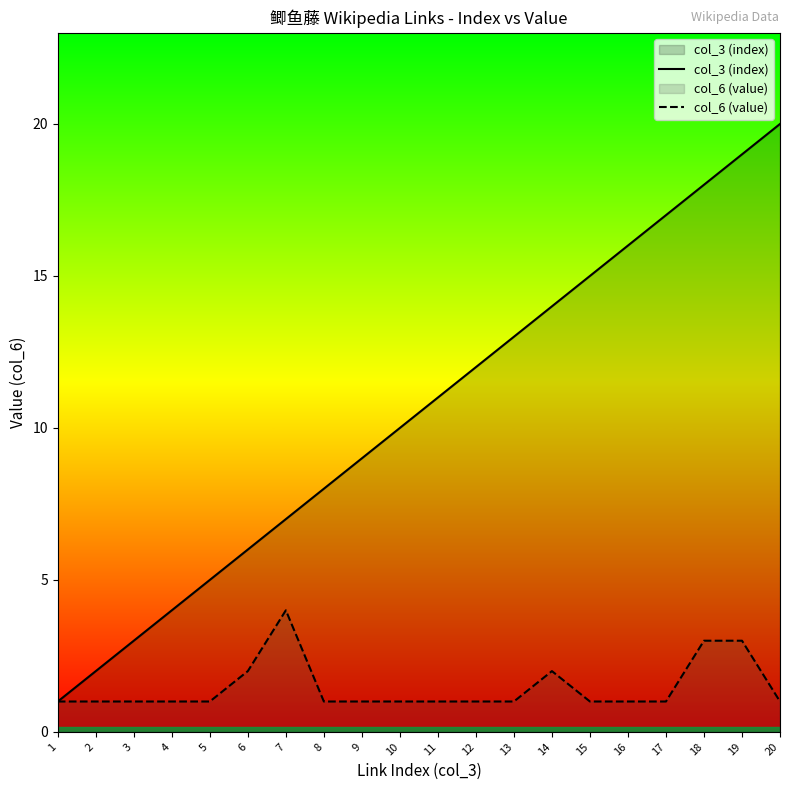

Reading right to left, list all the values displayed in this chart.

col_3 (index): 20	19	18	17	16	15	14	13	12	11	10	9	8	7	6	5	4	3	2	1
col_6 (value): 1	3	3	1	1	1	2	1	1	1	1	1	1	4	2	1	1	1	1	1